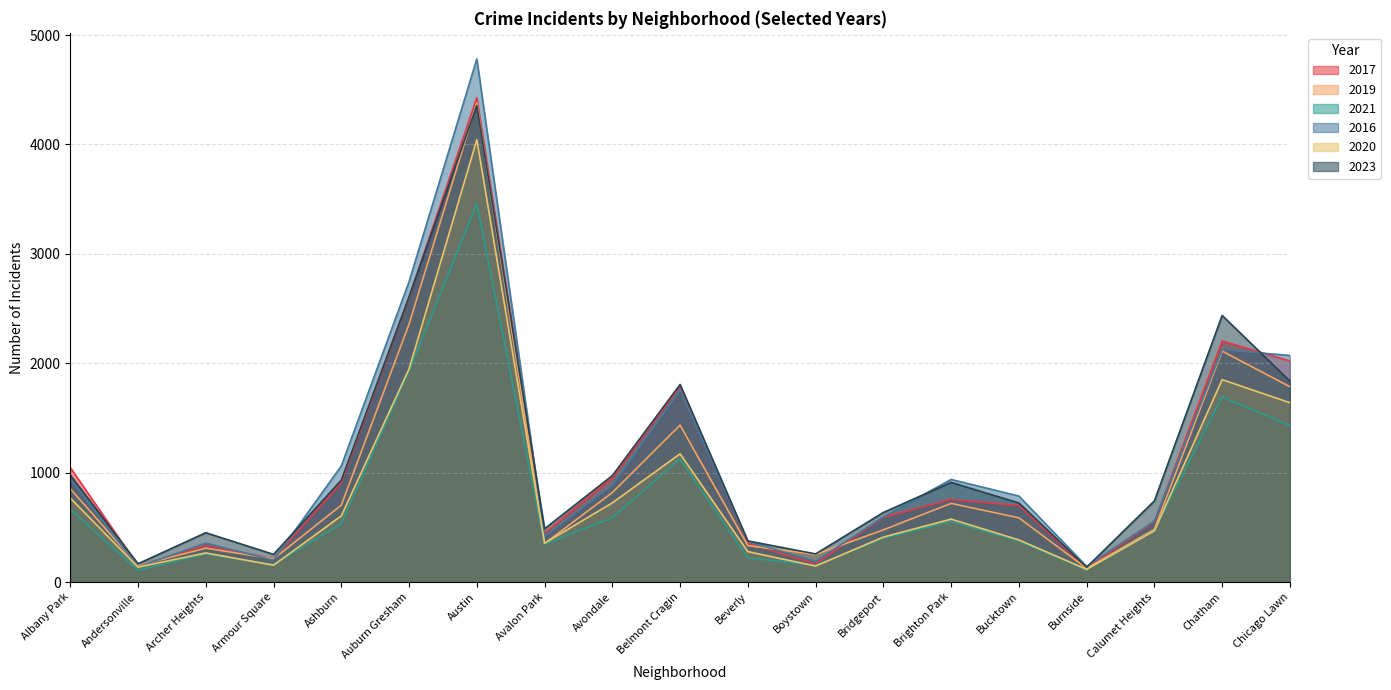

What is the spread (max minus min) of values at Bucktown?

411